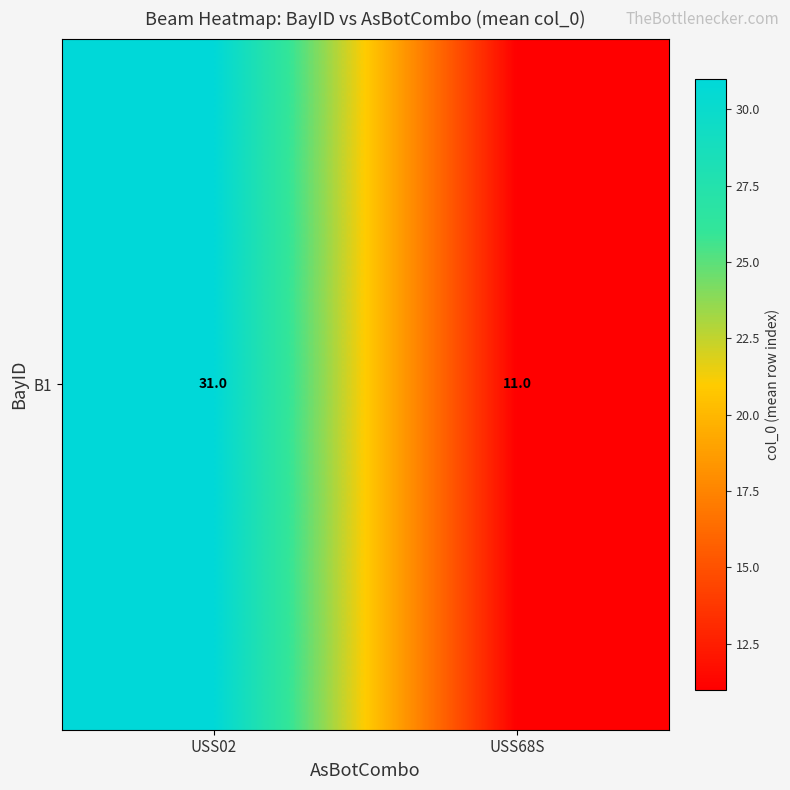

The chart shows a value of 15 at USS68S. True or false?

False